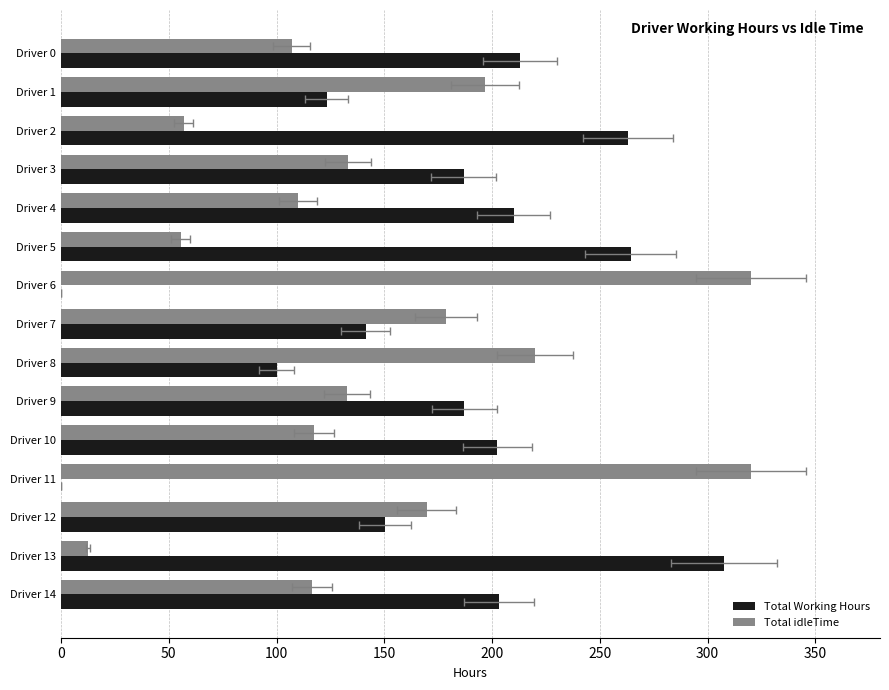

How many positive values does the Total Working Hours series have?

13